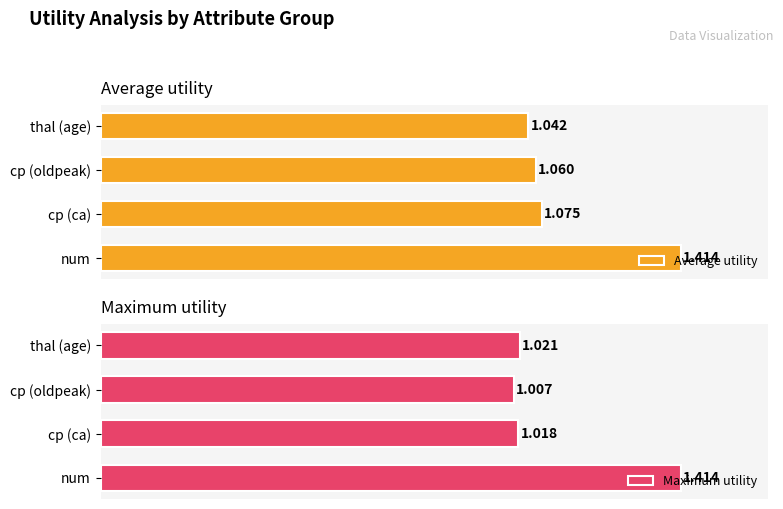

List the labels in order of Average utility value, largest first.

num, cp (ca), cp (oldpeak), thal (age)